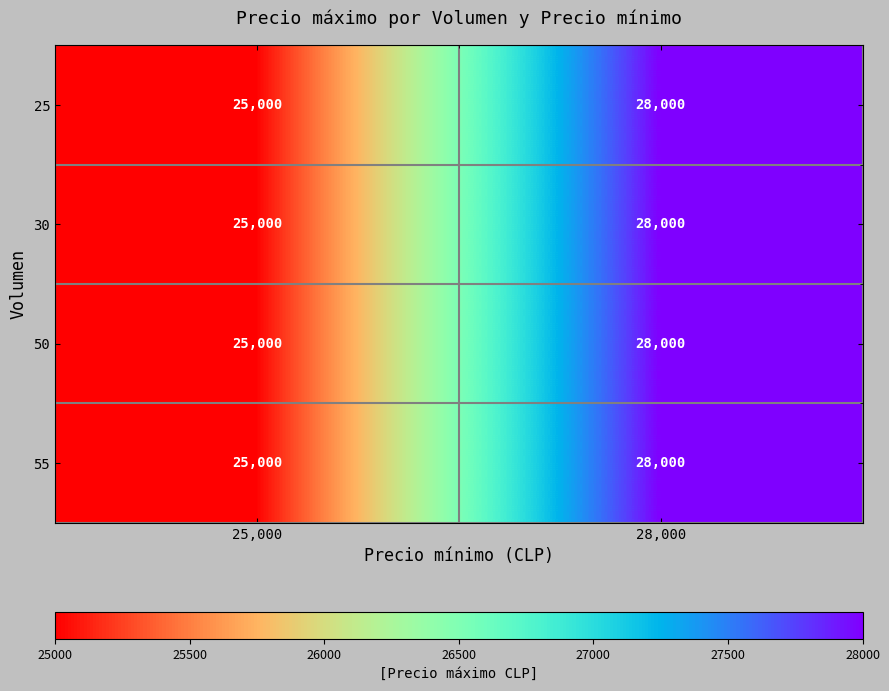

What is the sum of all 25 values?

53000